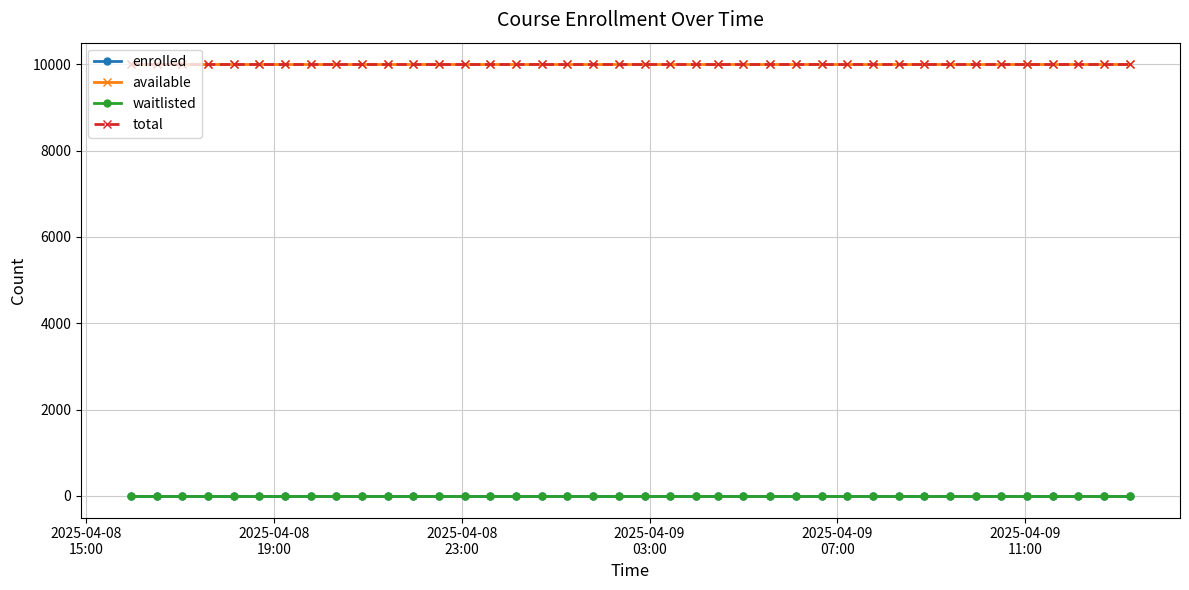

Which category has the highest value in the waitlisted series?

2025-04-08
15:00